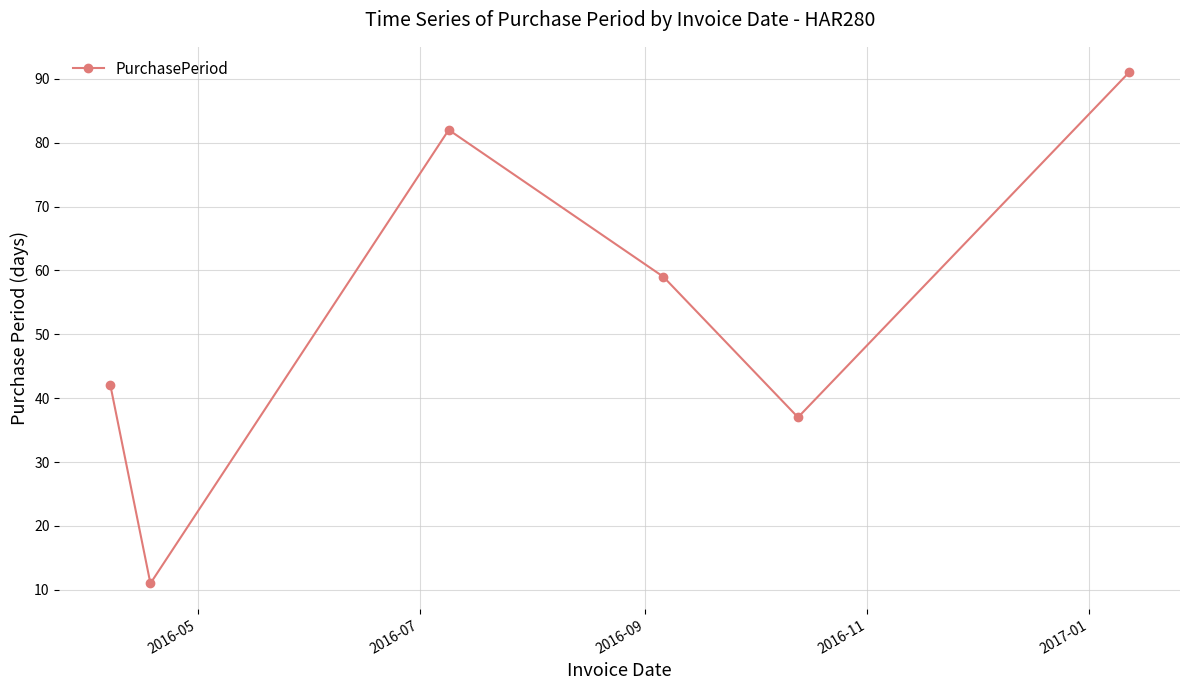

Reading right to left, transcribe all the data shown in this chart.

91	37	59	82	11	42